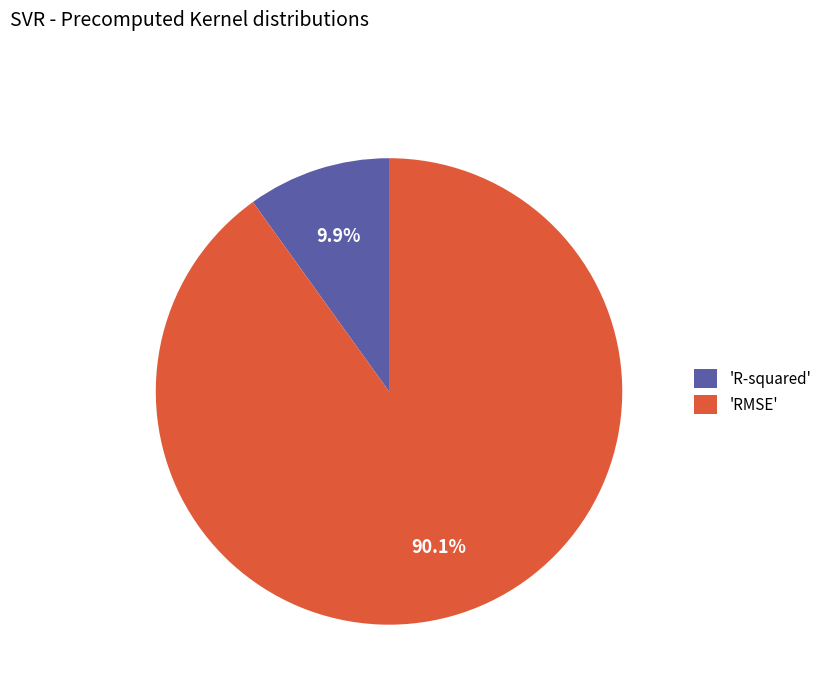

Rank the categories by value from lowest to highest.

'R-squared', 'RMSE'